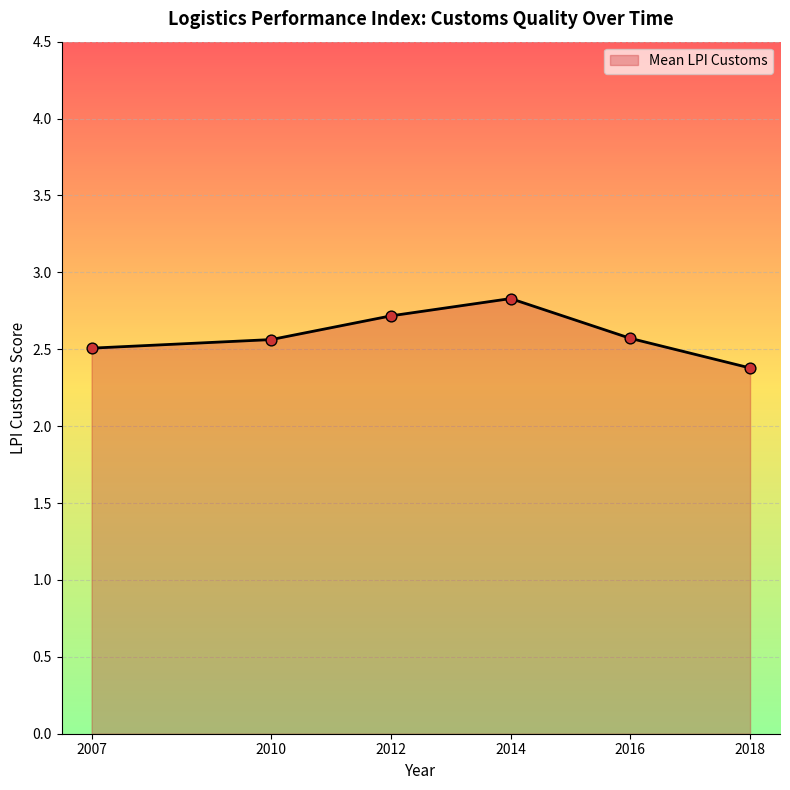

What is the change in value from 2007 to 2012?

+0.2